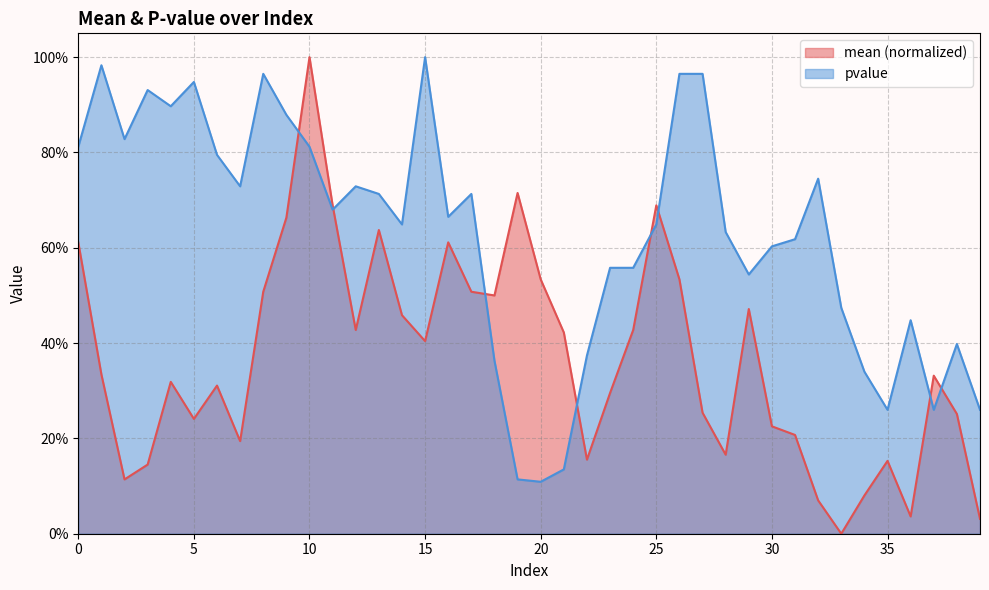

List the labels in order of pvalue value, smallest first.

20, 19, 21, 35, 37, 39, 34, 18, 22, 38, 36, 33, 29, 23, 24, 30, 31, 28, 14, 25, 16, 11, 13, 17, 7, 12, 32, 6, 0, 10, 2, 9, 4, 3, 5, 8, 26, 27, 1, 15